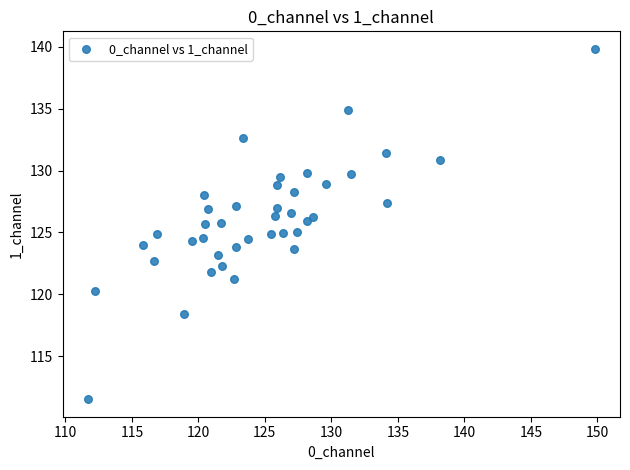

What is the range of Y values (max minus min)?

28.3